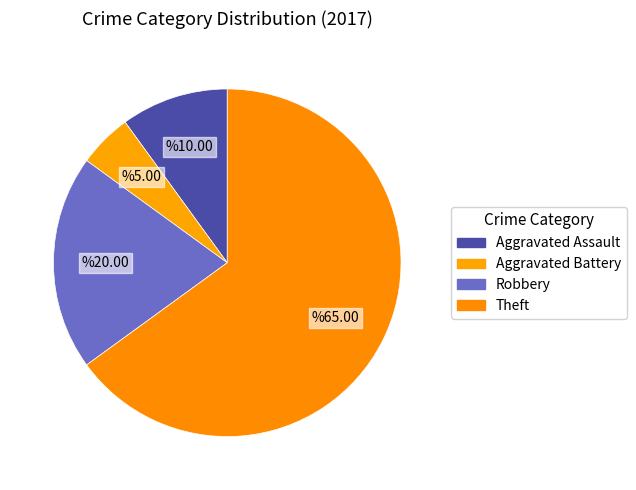

Is Robbery the majority of the pie?

No